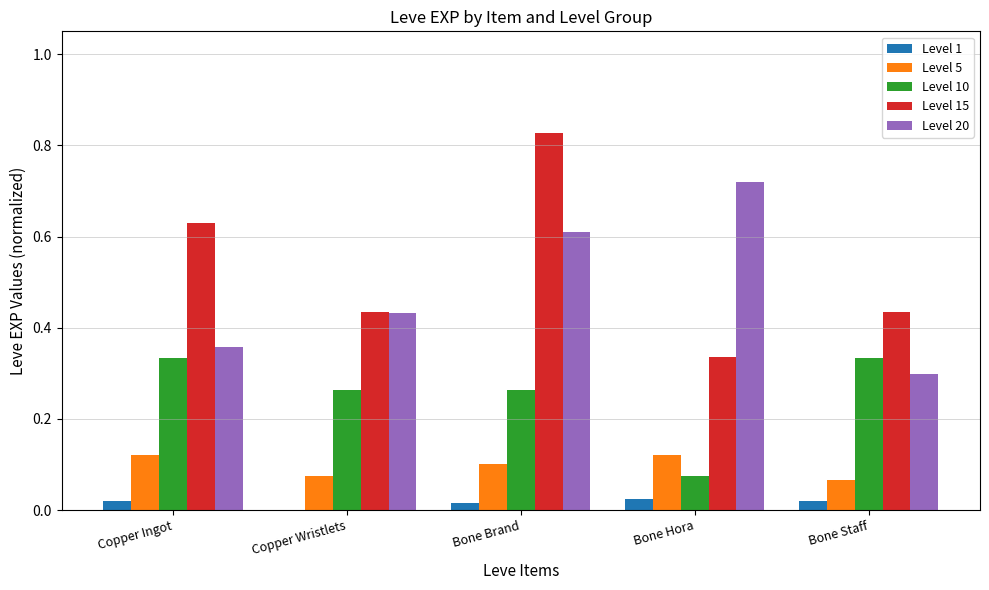

What is the average value of the Level 20 series?

0.5